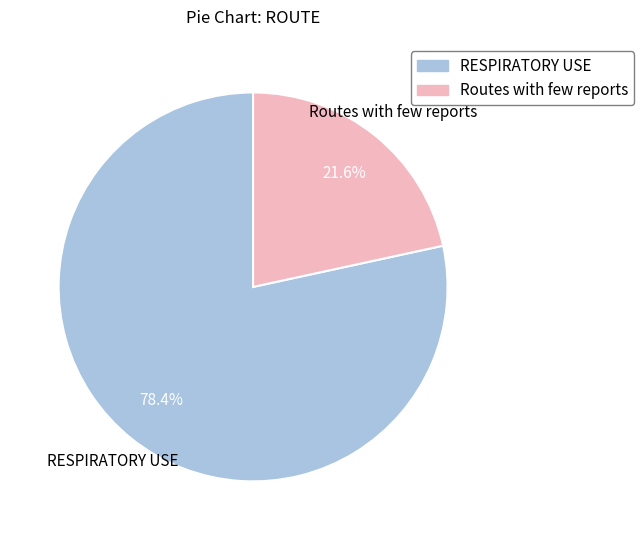

What is the smallest slice in the pie chart?

Routes with few reports